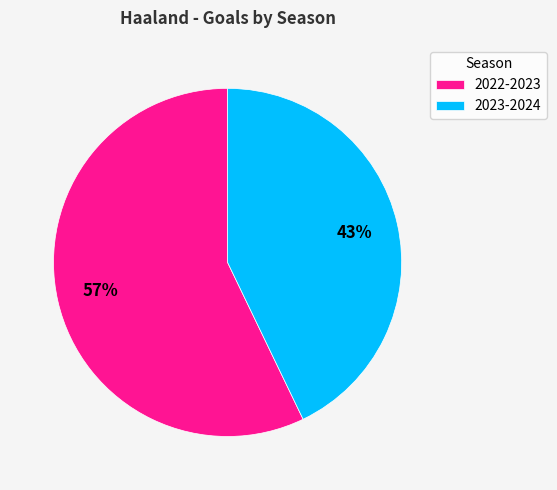

To the nearest percent, what portion does 2023-2024 represent?

43%